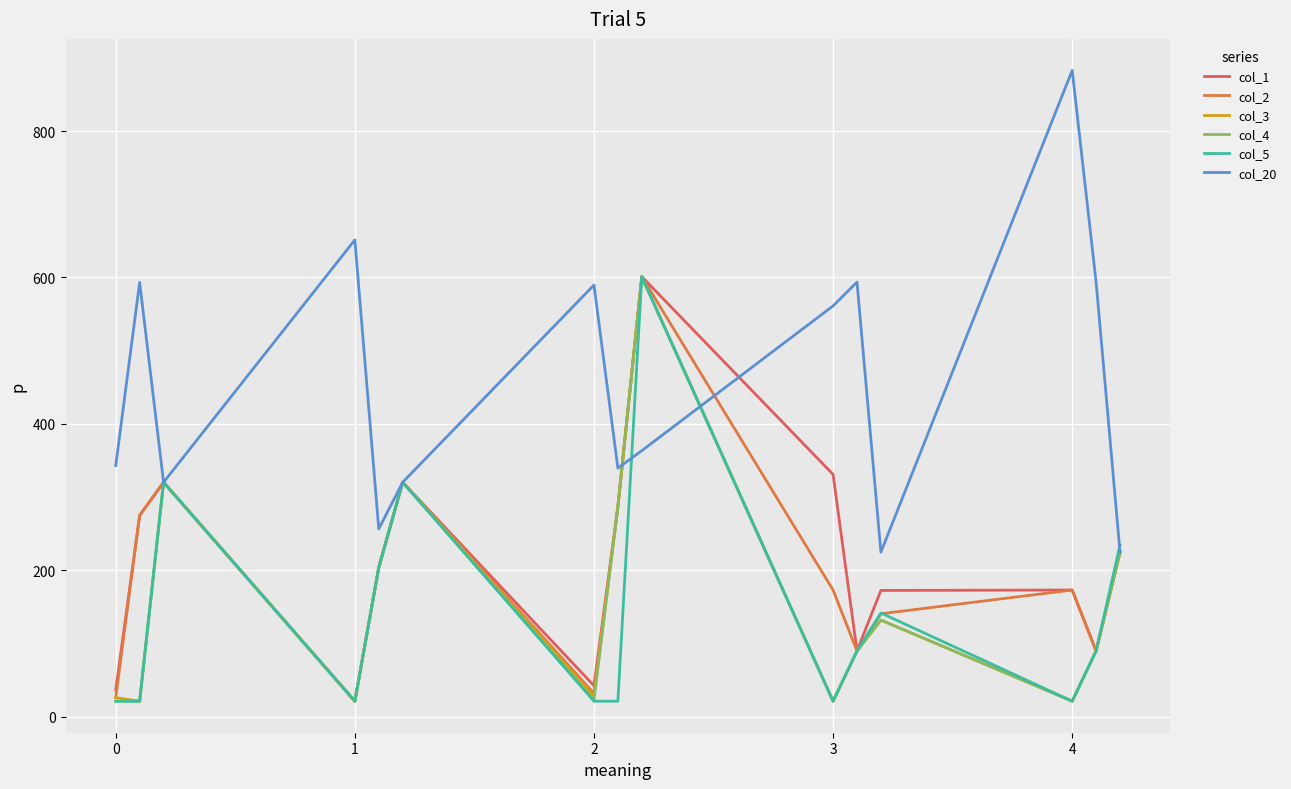

Does the chart display data point markers on the line(s)?

No